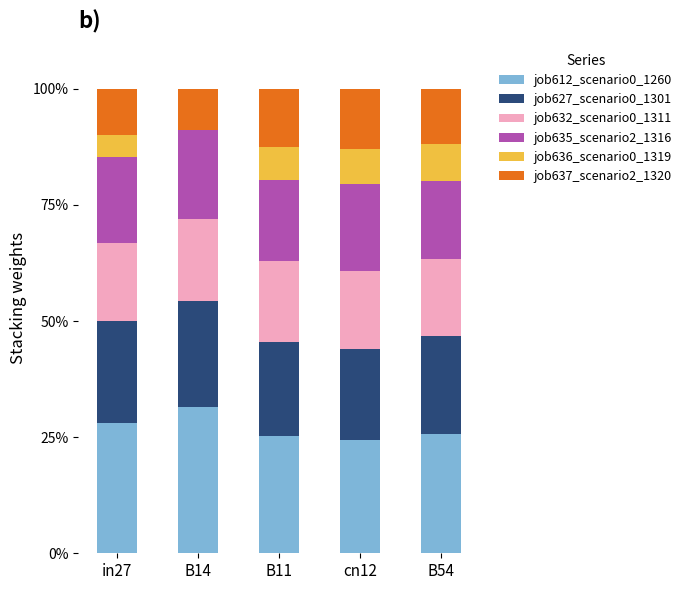

What is the total value across all series at cn12?

100.0